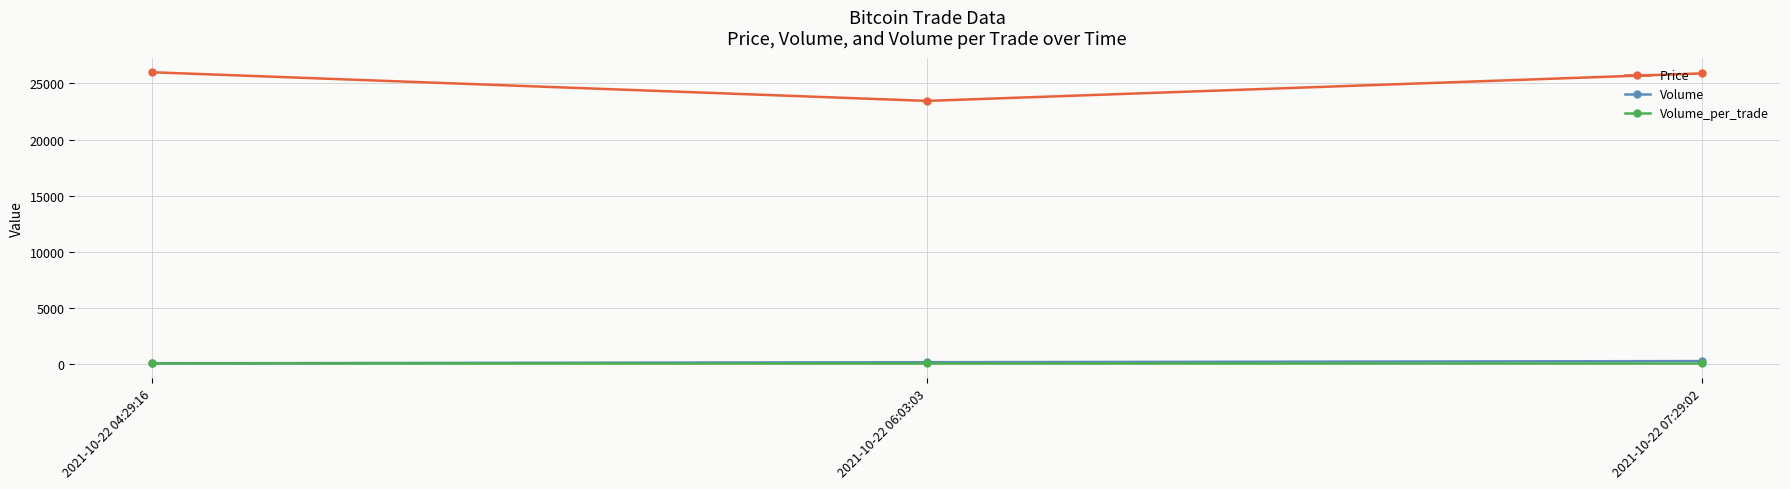

What is the difference between the second highest and minimum values in the Volume series?

100